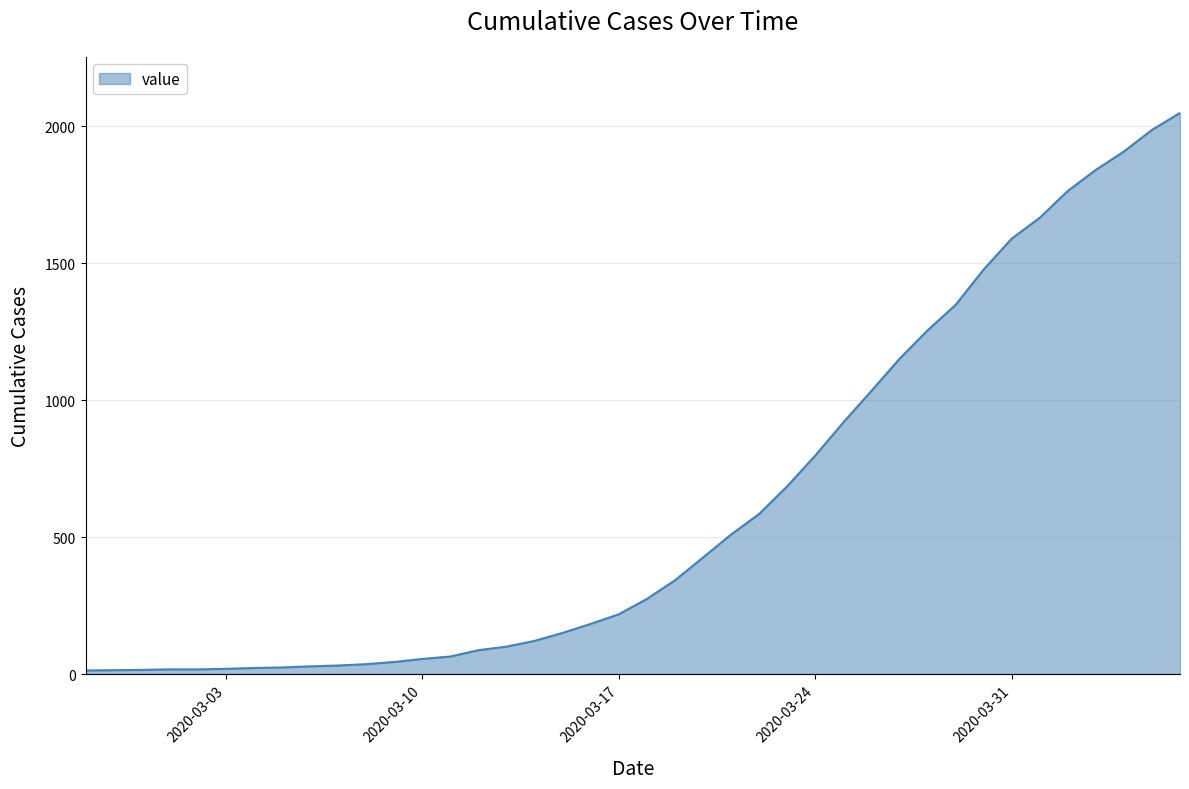

What is the maximum value shown in the chart?

2048